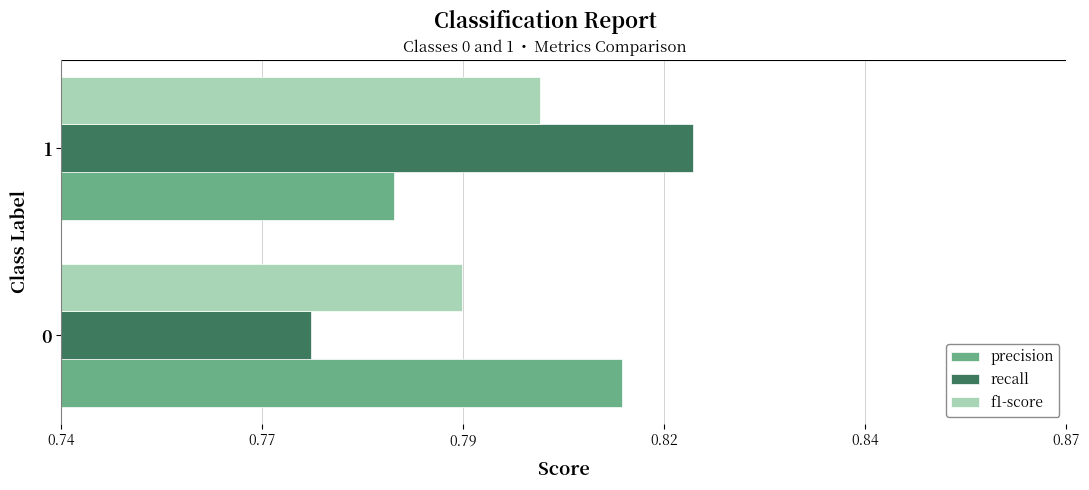

What are all the series names shown in the legend?

precision, recall, f1-score